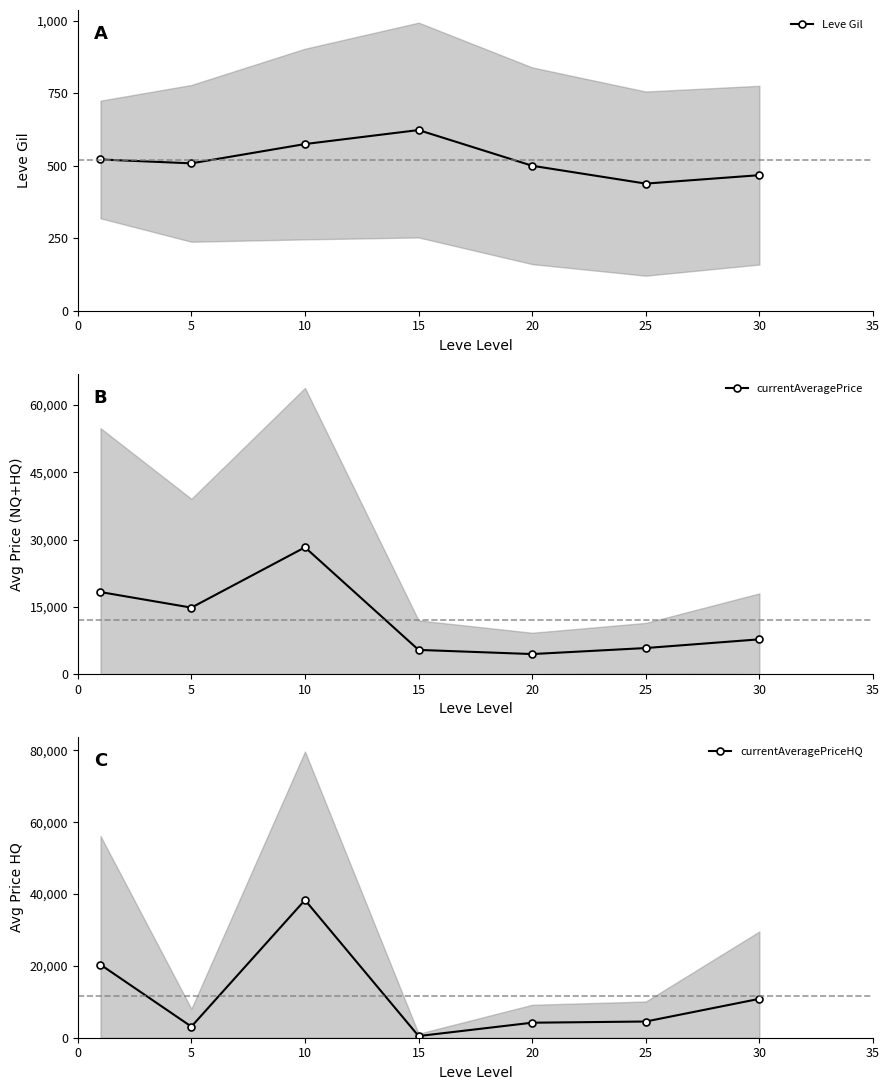

The Leve Gil series shows 855.0 at 20. True or false?

False